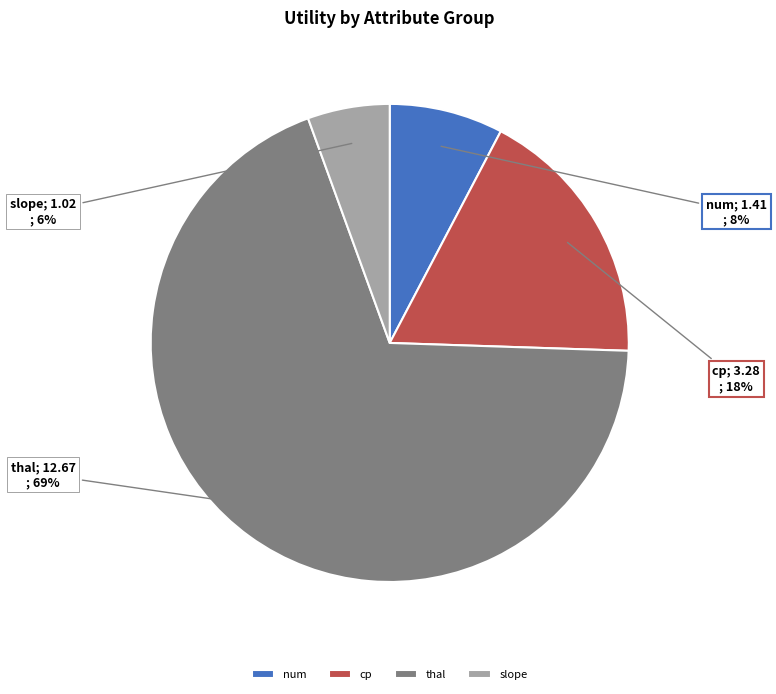

Combined, do cp and thal account for over 50%?

Yes